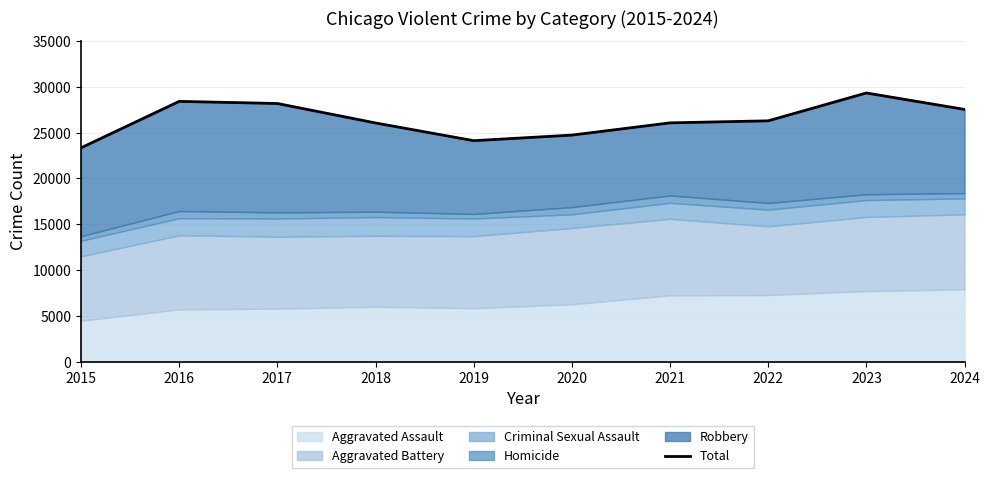

Count the number of values greater than 26282.

4